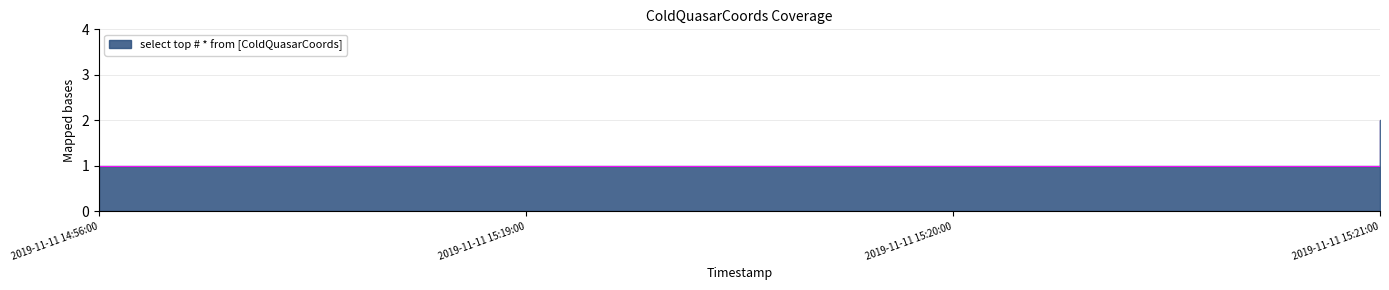

True or false: the data shows 0 at 2019-11-11 14:56:00.

False